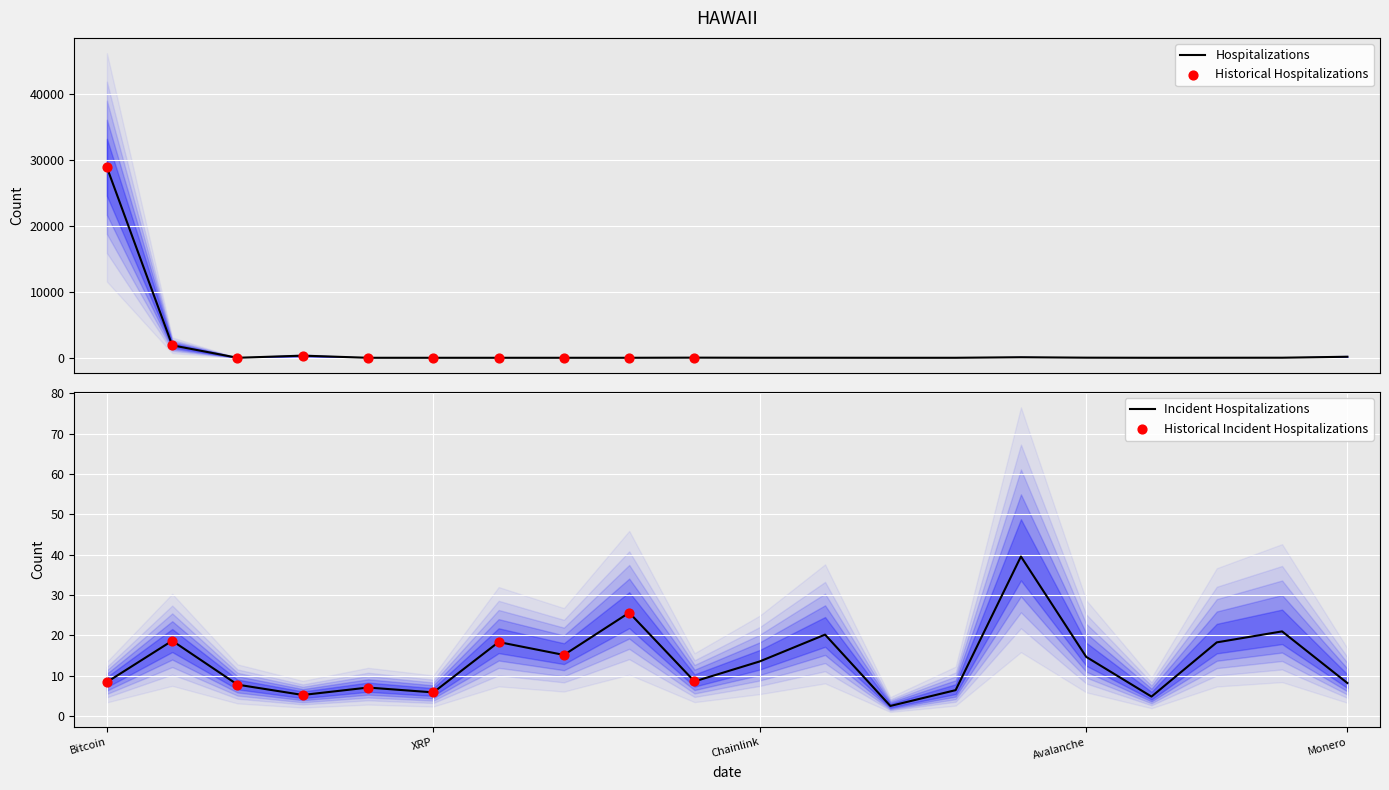

Which has a higher value, TRON or Litecoin?

Litecoin